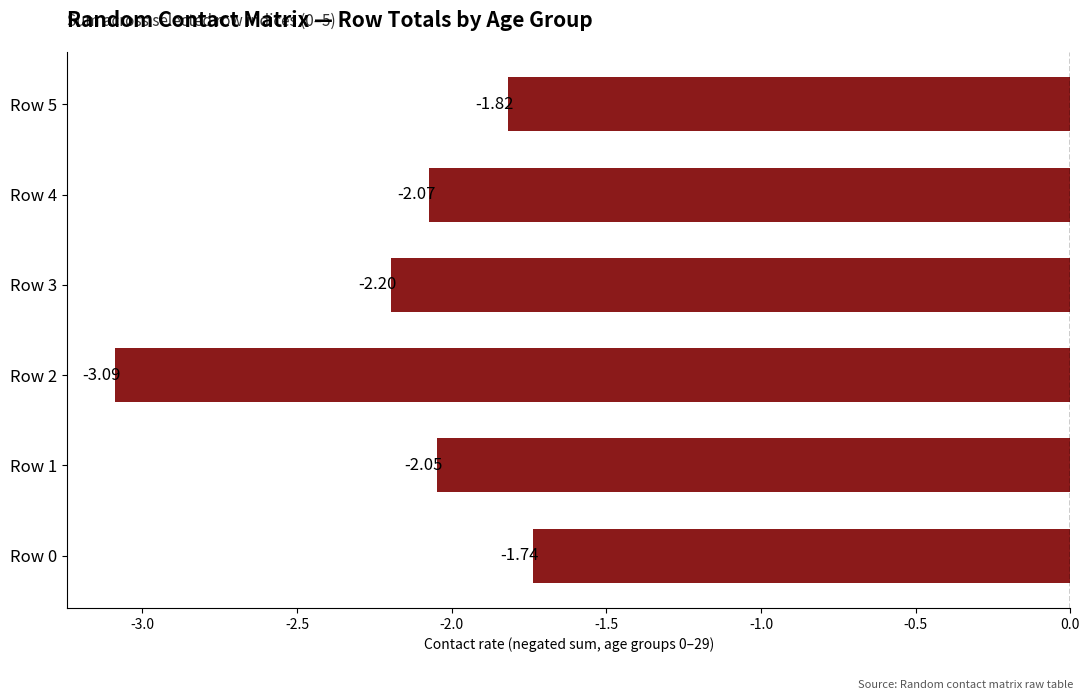

List the labels in order of value, largest first.

Row 0, Row 5, Row 1, Row 4, Row 3, Row 2